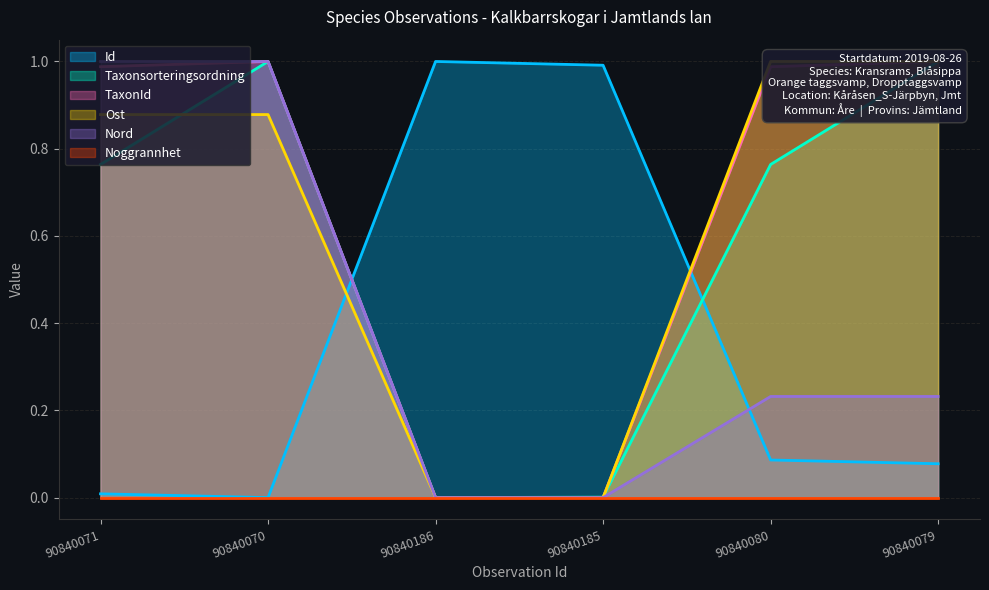

Where do Nord and Id first cross each other?

90840070 and 90840186